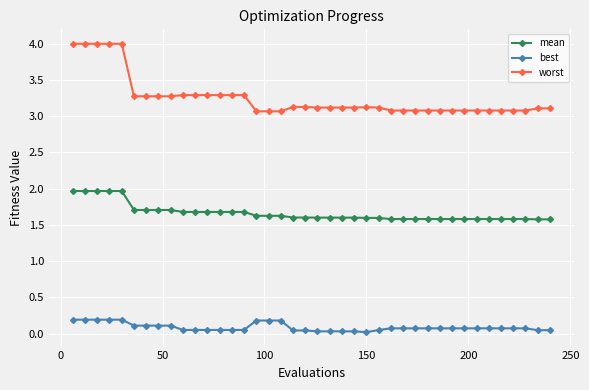

What is the difference between the maximum and minimum values in the mean series?

0.4